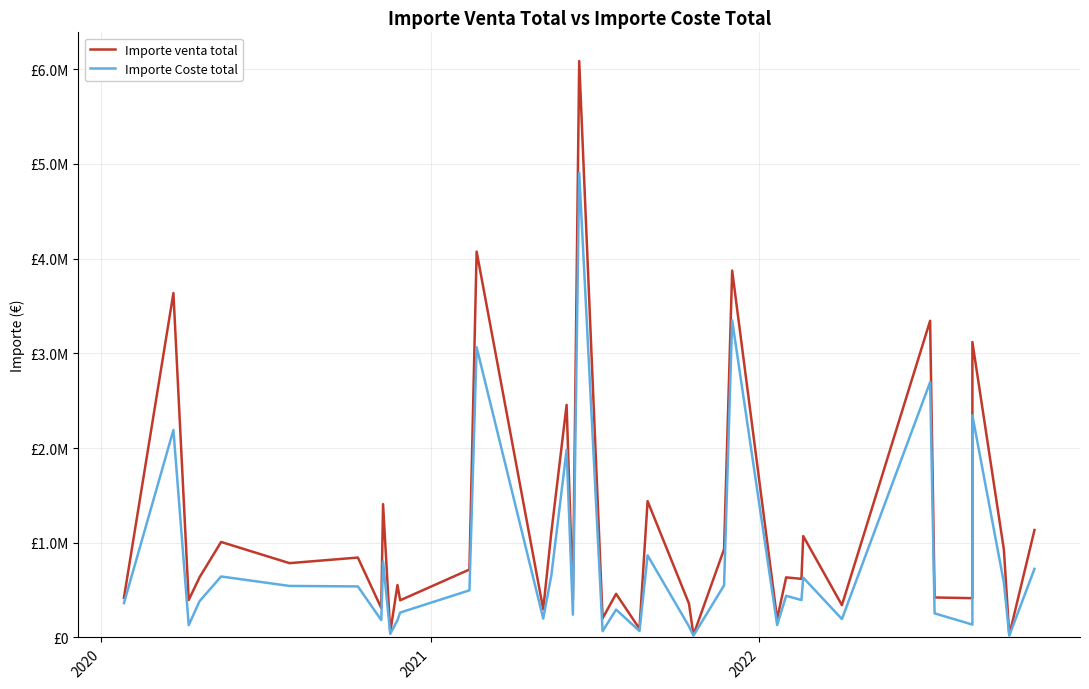

The value of Importe Coste total at 30 is 149036.1. True or false?

False